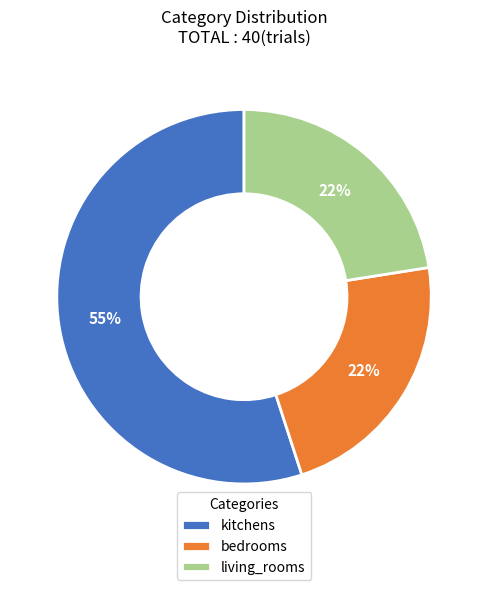

How many slices are in this pie chart?

3